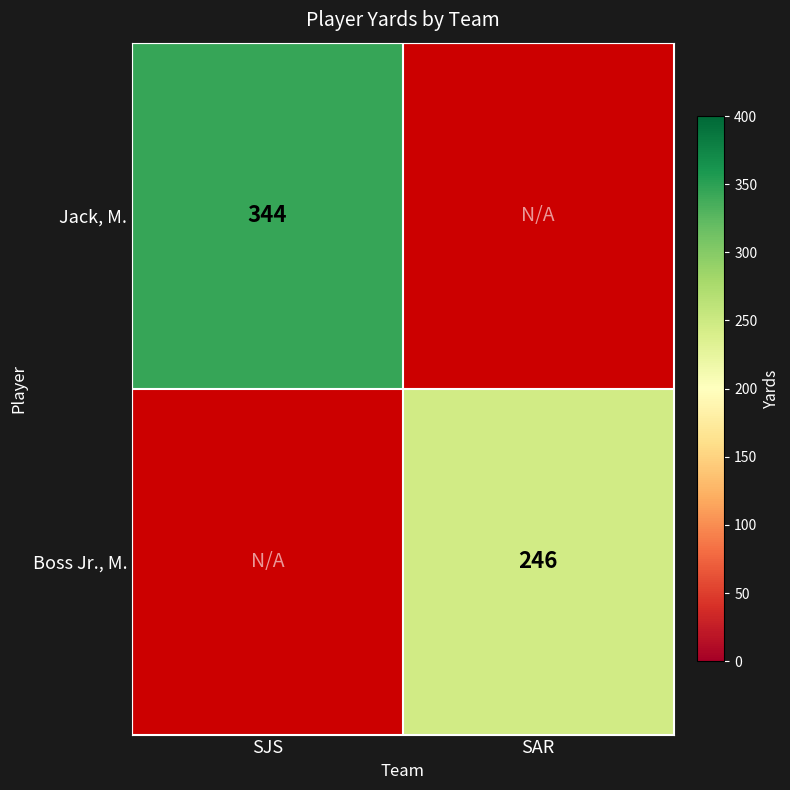

True or false: Jack, M. has a value of 512 at SJS.

False